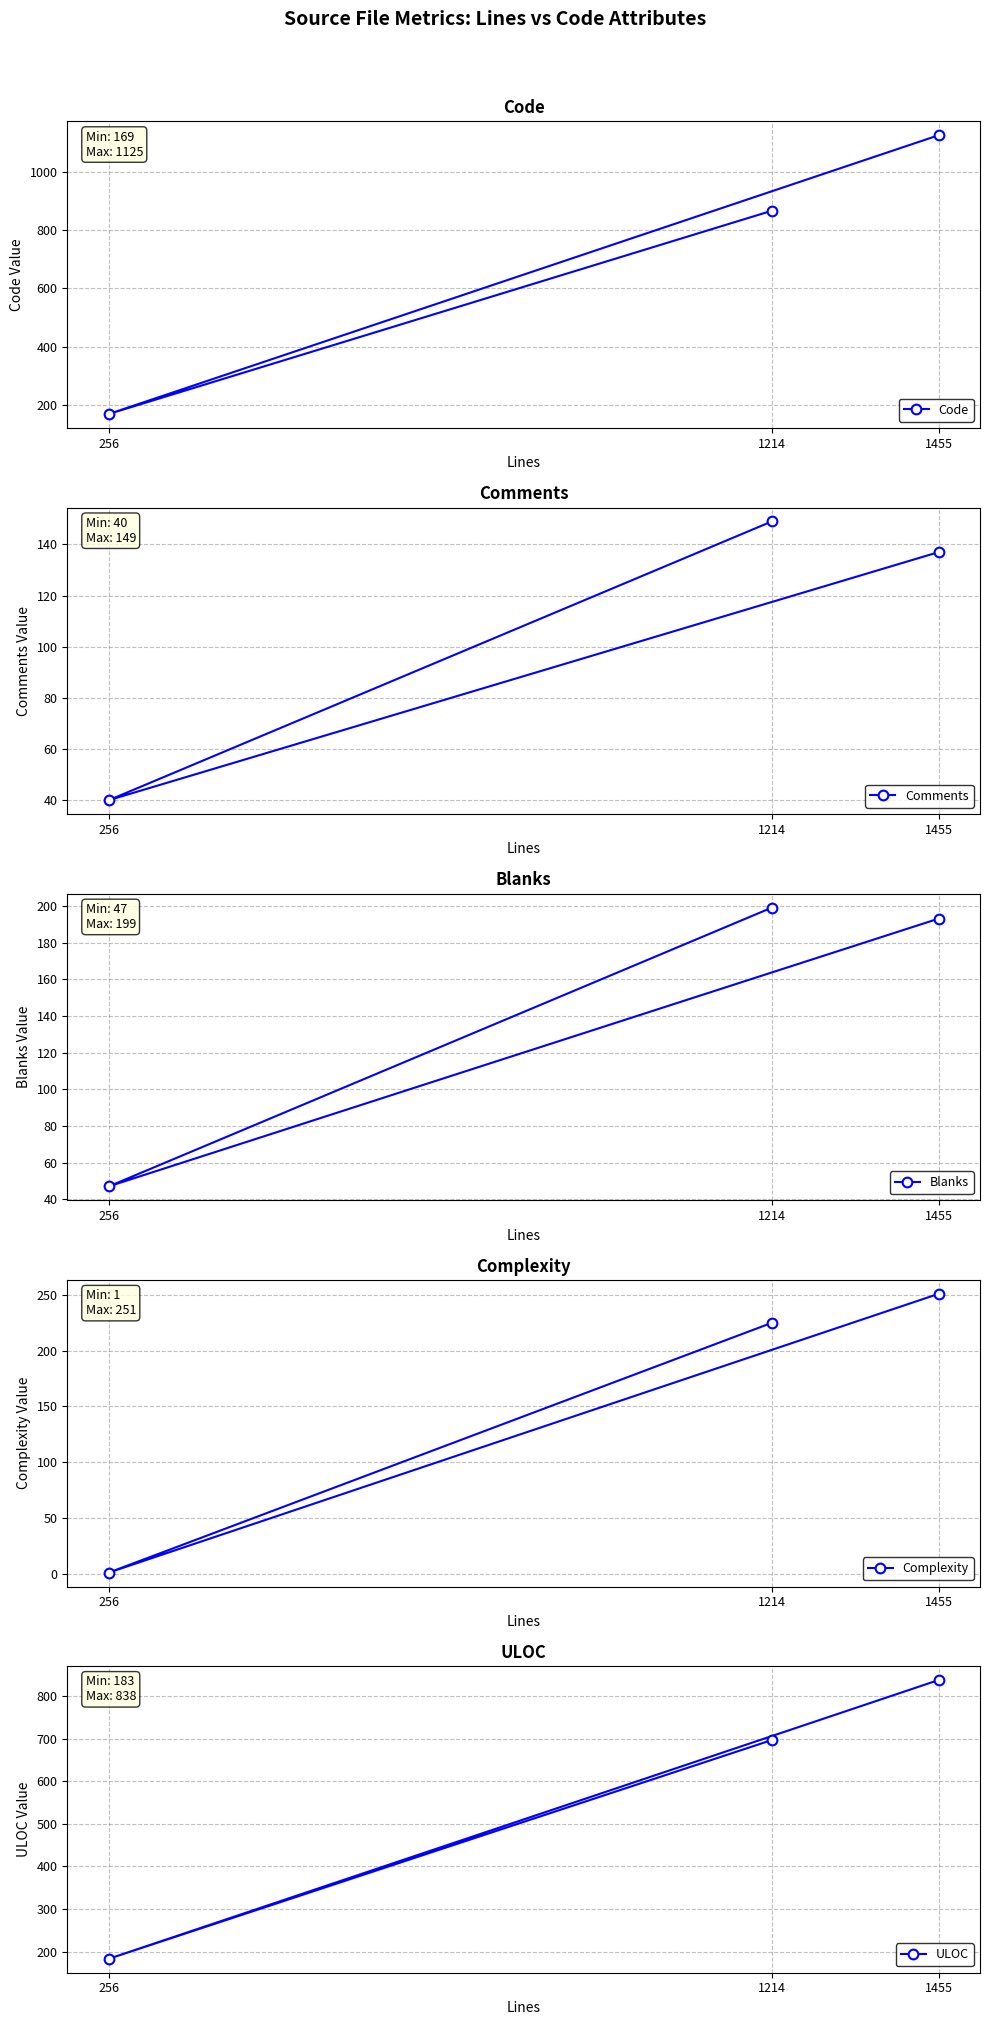

What is the sum of the Blanks values at 256 and 1455?

240